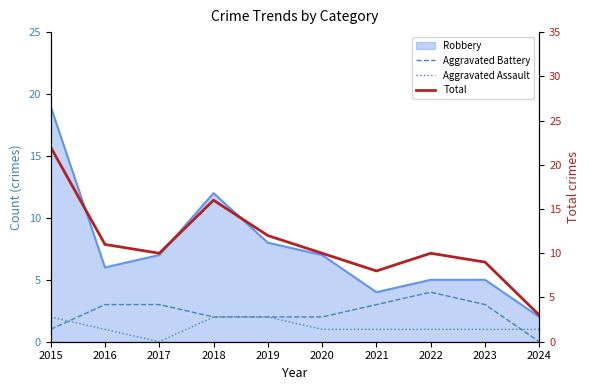

The value of Aggravated Assault at 2017 is 0. True or false?

True